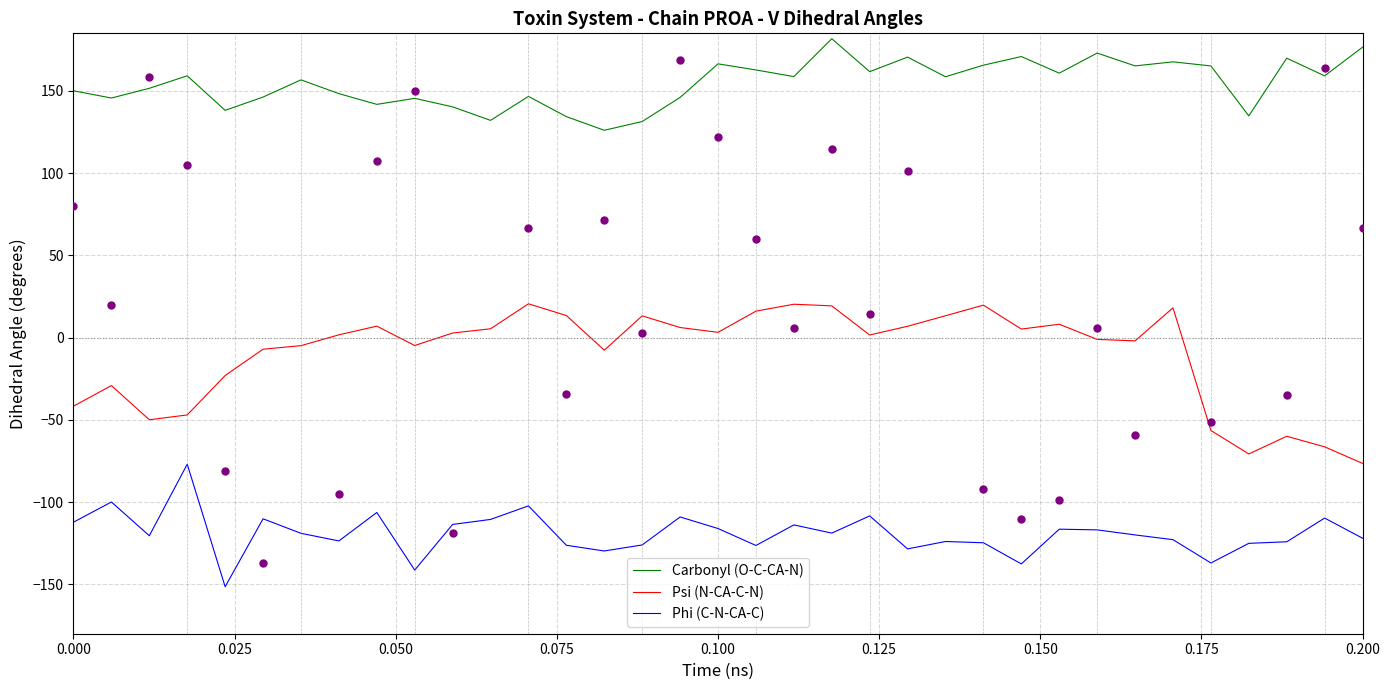

True or false: Psi (N-CA-C-N) and Carbonyl (O-C-CA-N) cross at least once.

False